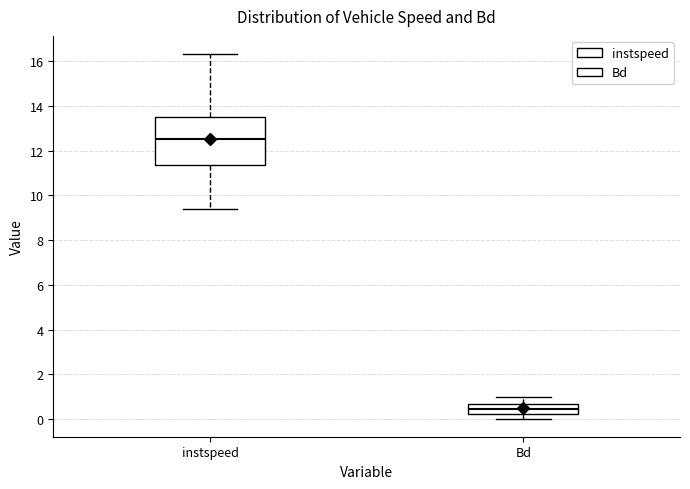

Reading left to right, read every box against the y-axis: the position of its median line, the range the box covers, and the ends of its whiskers. The values are not printed on the chart, so give them approximately, as read against the axis.

instspeed: median 12.6, box 11.4 to 13.6, whiskers 9.4 to 16.4
Bd: median 0.4, box 0.2 to 0.8, whiskers 0.0 to 1.0